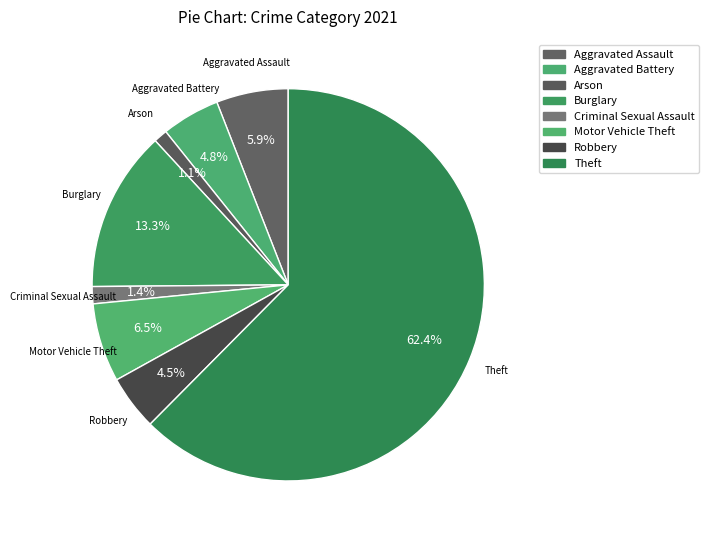

How many slices are in this pie chart?

8